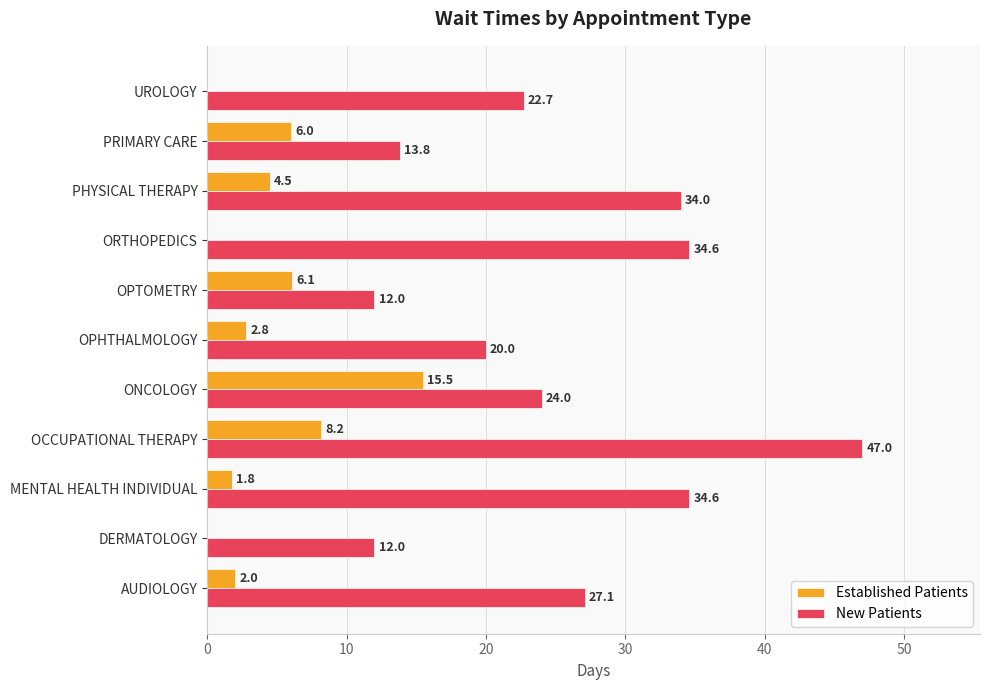

Which category has the highest value across all series?

OCCUPATIONAL THERAPY